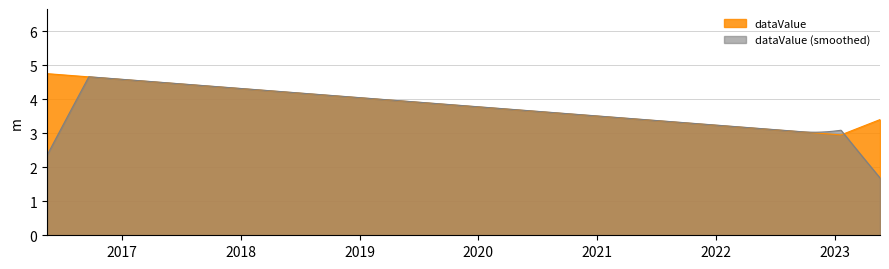

Reading left to right, what are all the values shown in this chart?

4.8	3.0	3.4